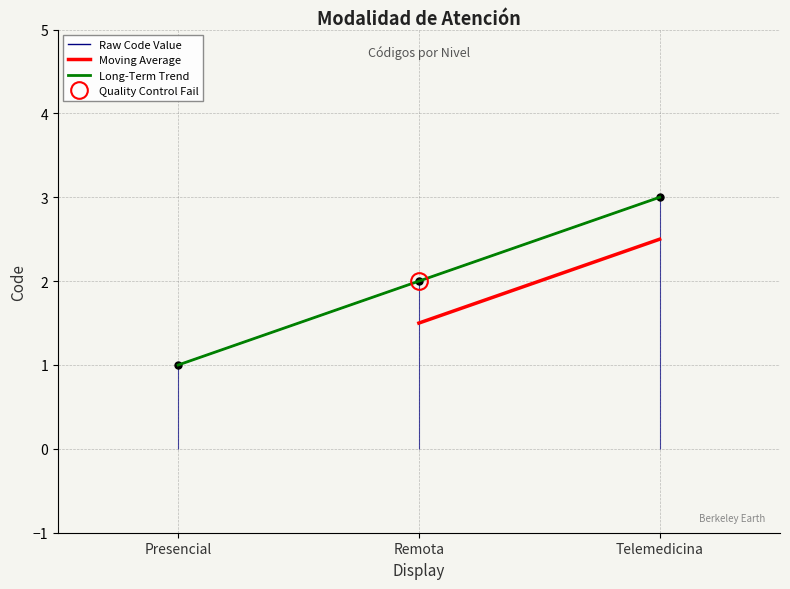

Which category has the lowest value across all series?

Presencial